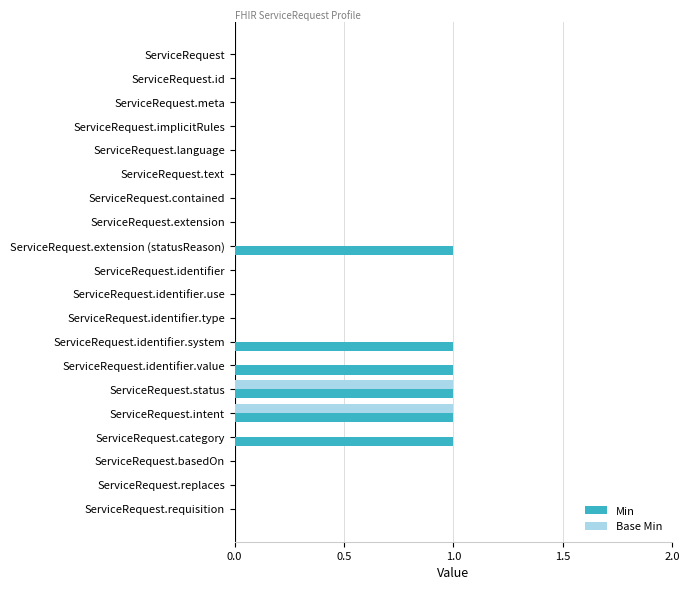

Between ServiceRequest.text and ServiceRequest.identifier.value, which series saw the biggest shift?

Min